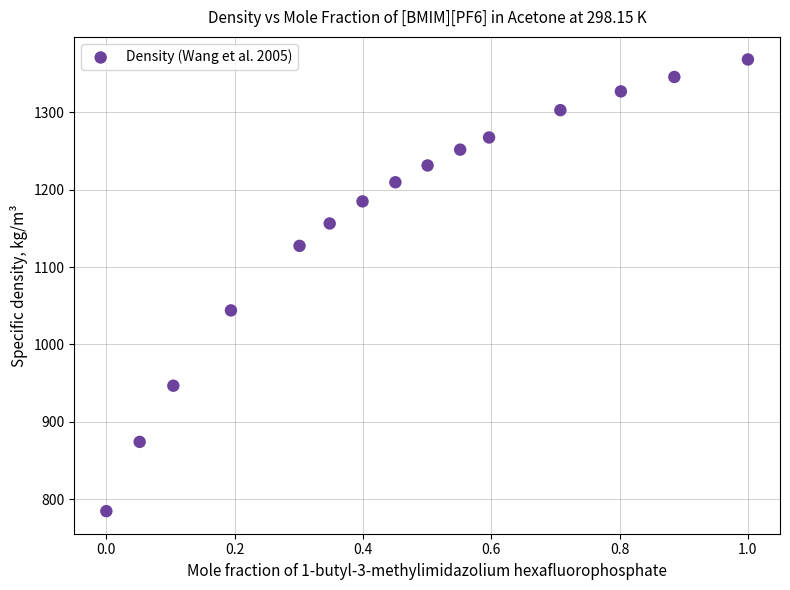

What is the range of X values (max minus min)?

1.0